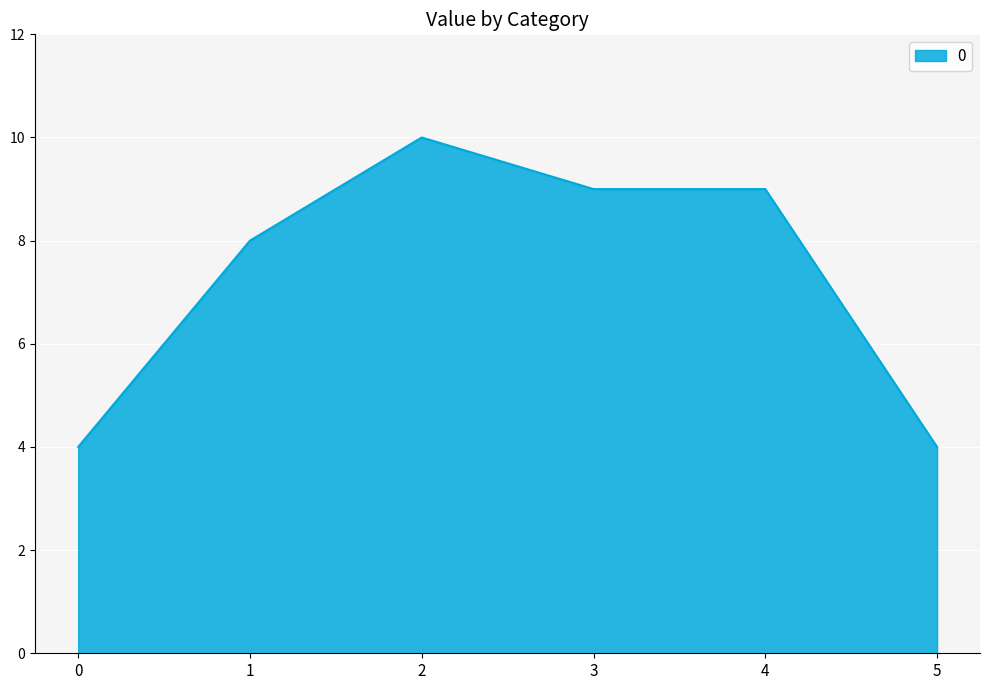

What is the sum of all values?

44